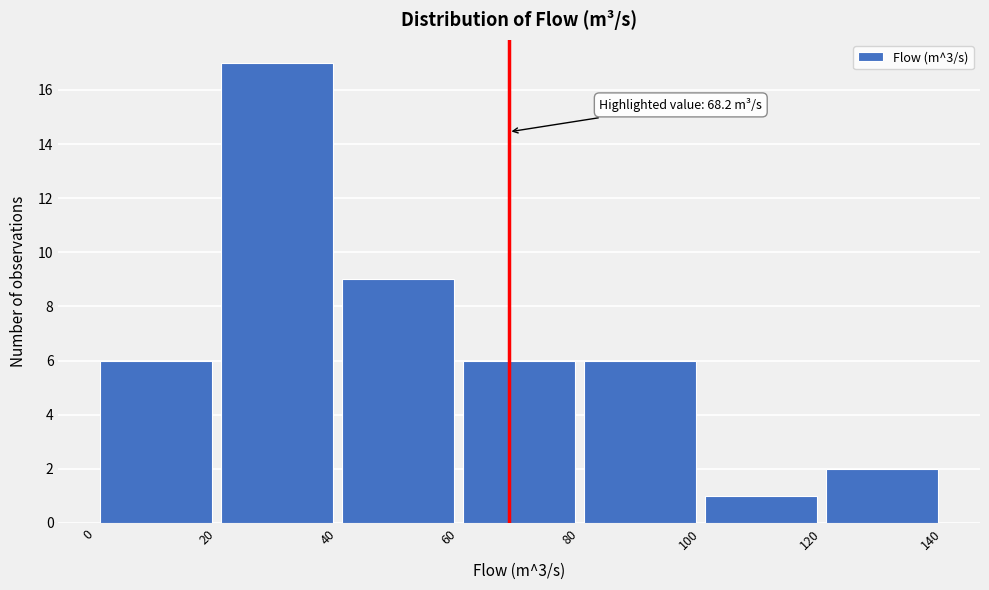

Which range on the x-axis has the tallest bar?

20 to 40